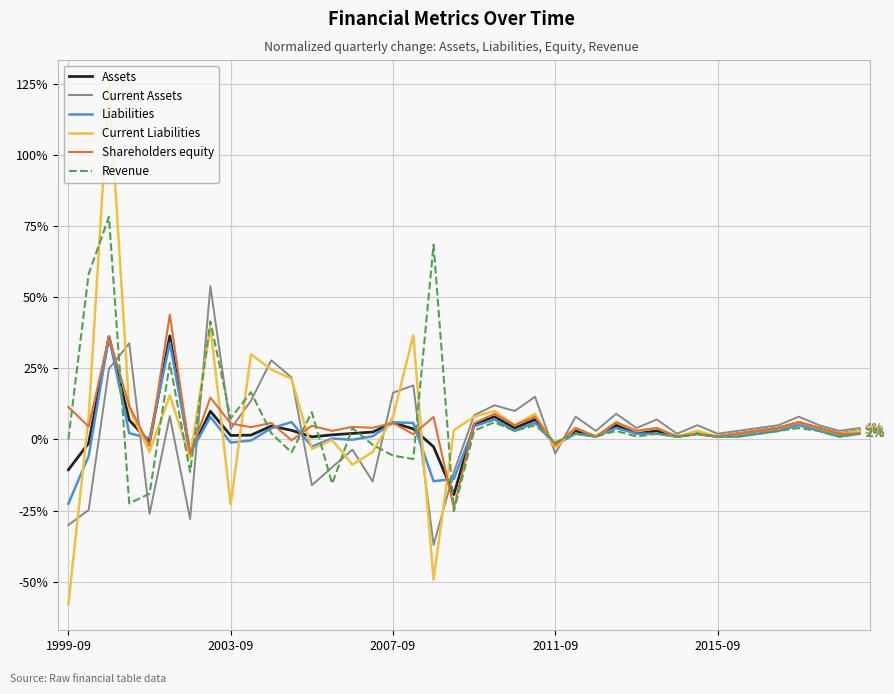

What is the greatest value displayed?

124.3